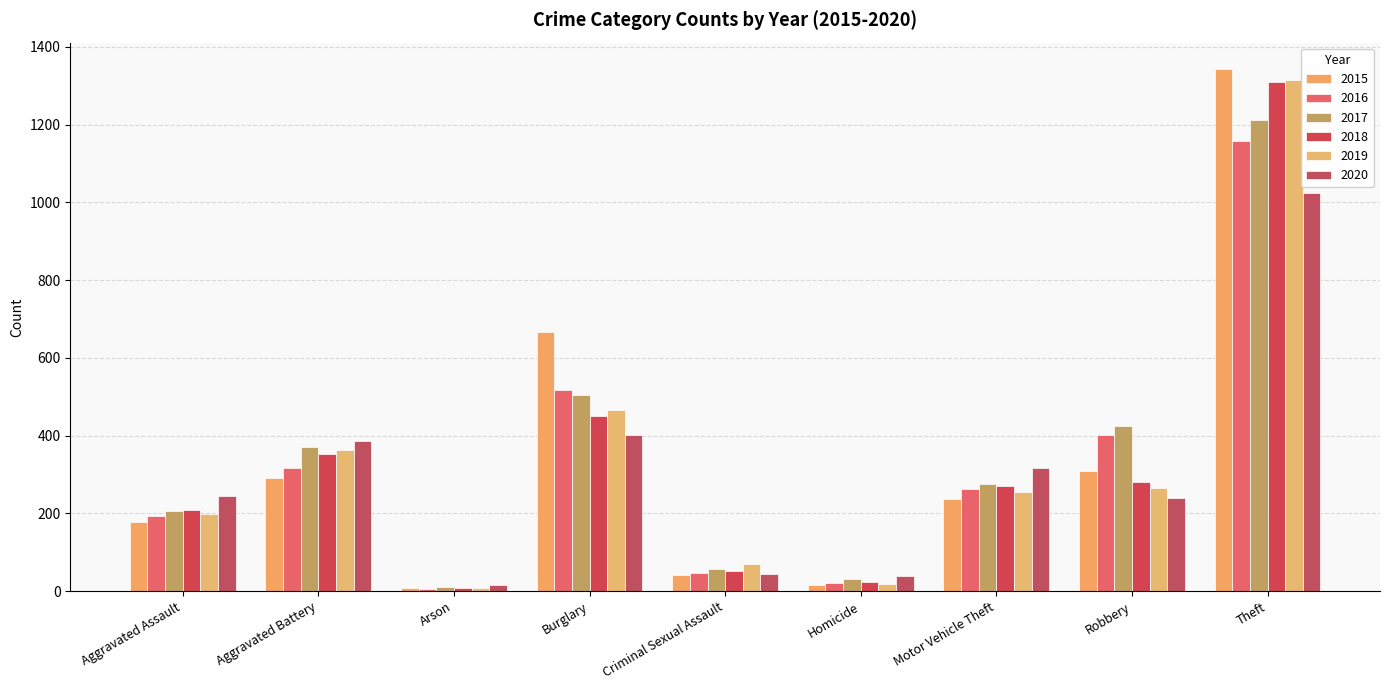

Is it true that 2020 equals 482 at Motor Vehicle Theft?

False